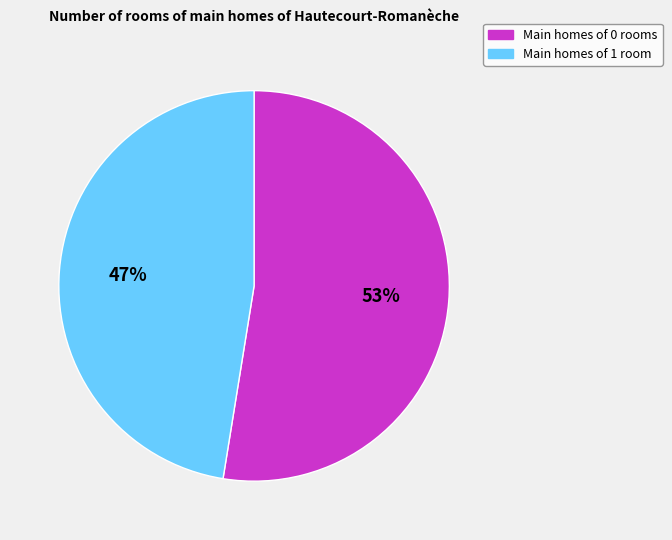

Does any single category account for the majority?

Yes